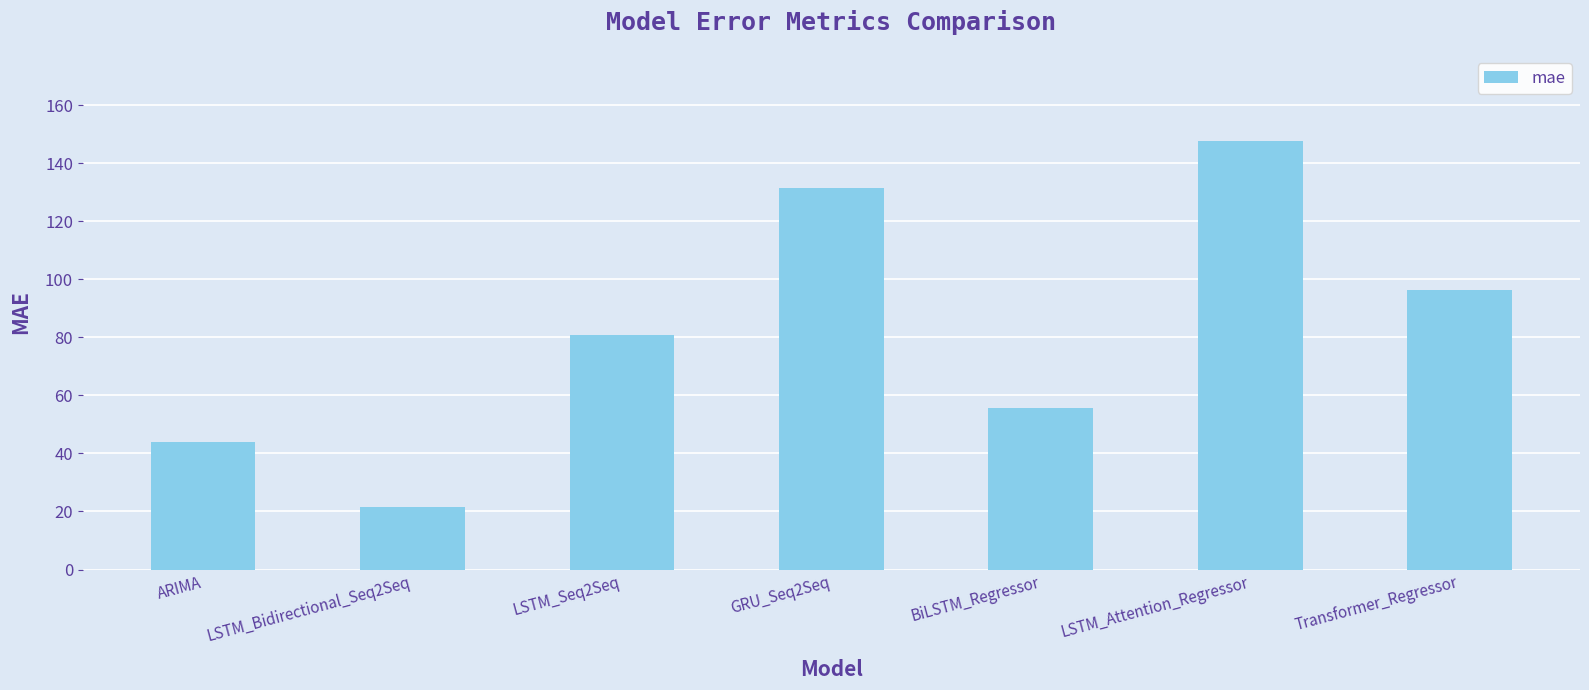

Count the number of data series in this chart.

1